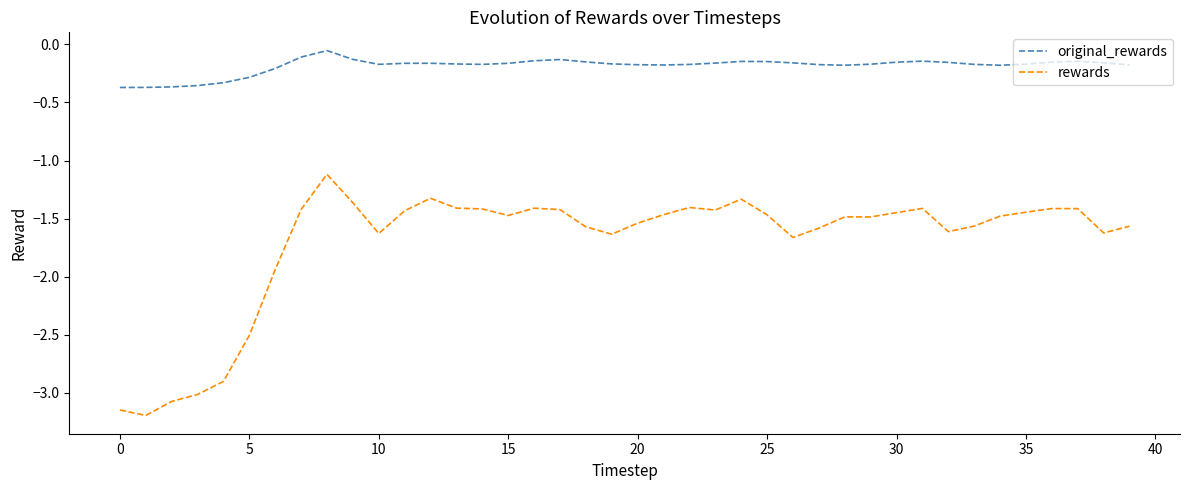

Which series has the widest spread of values?

rewards